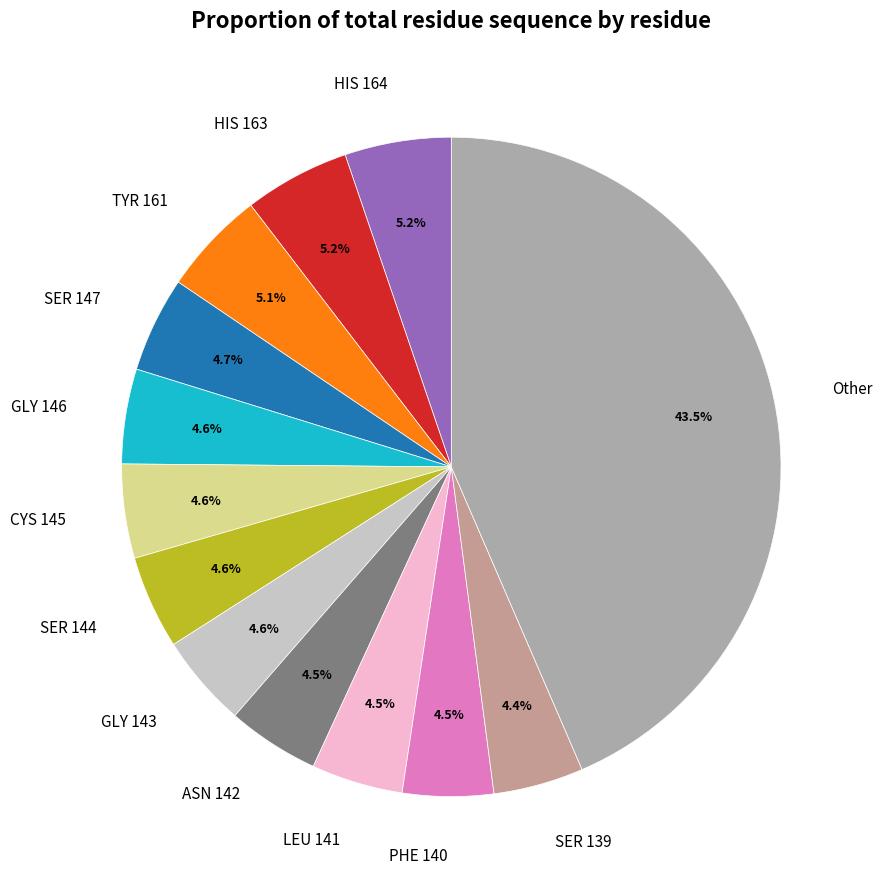

Does TYR 161 represent more than half of the total?

No